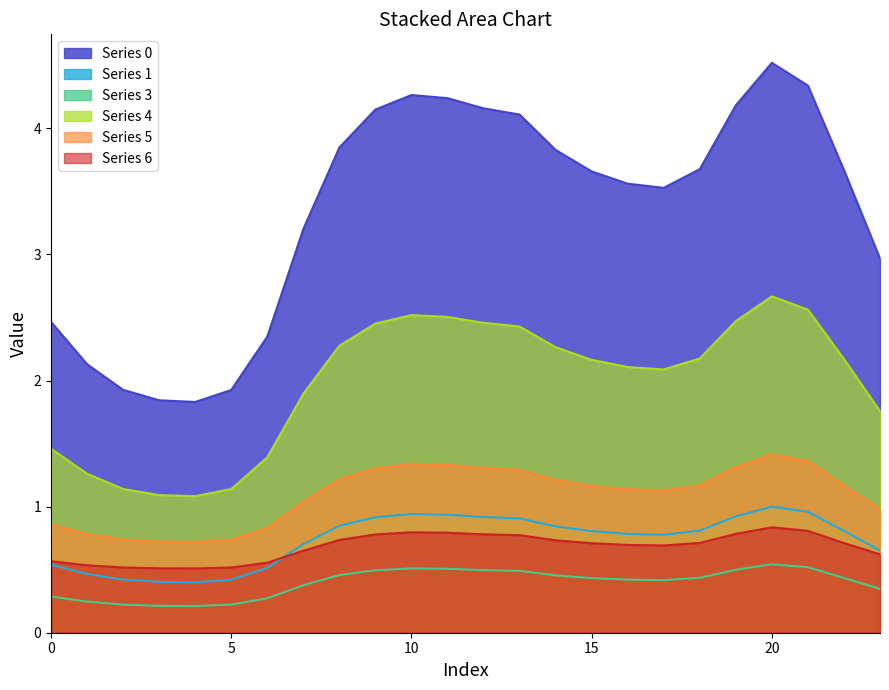

Which has a higher value, 10 or 2?

10